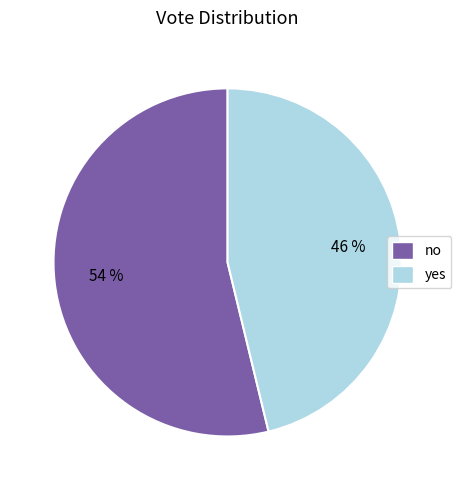

Combined, do no and yes account for over 50%?

Yes